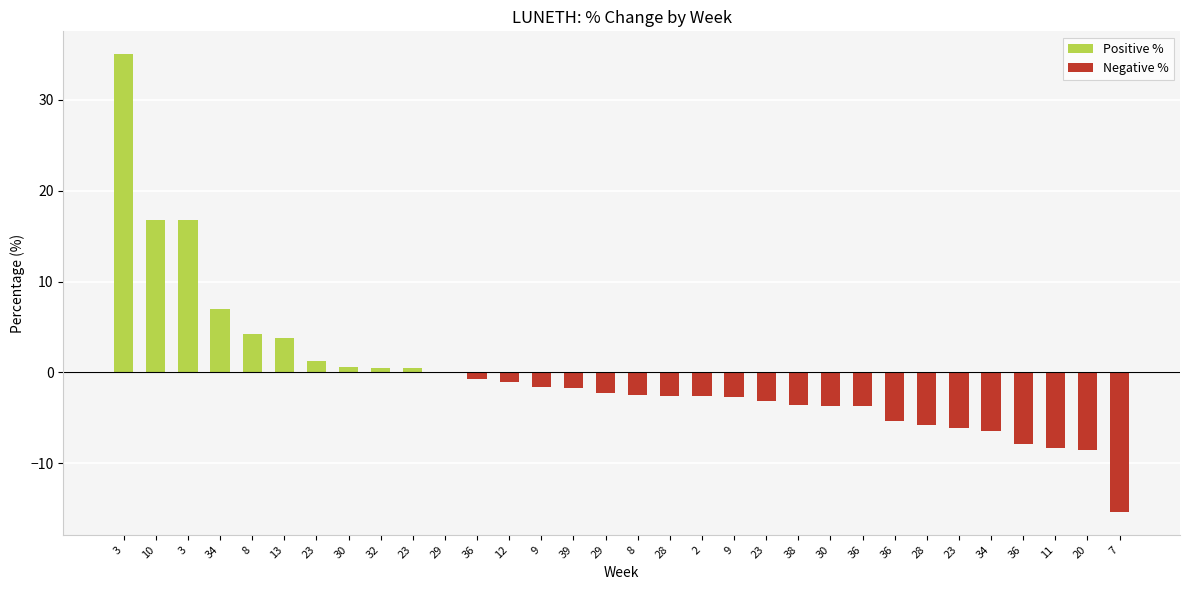

Reading left to right, list all the values displayed in this chart.

Positive %: 3=35.0	10=16.8	3=16.8	34=7.0	8=4.2	13=3.8	23=1.3	30=0.6	32=0.5	23=0.5	29=0.0	36=0.0	12=0.0	9=0.0	39=0.0	29=0.0	8=0.0	28=0.0	2=0.0	9=0.0	23=0.0	38=0.0	30=0.0	36=0.0	36=0.0	28=0.0	23=0.0	34=0.0	36=0.0	11=0.0	20=0.0	7=0.0
Negative %: 3=0.0	10=0.0	3=0.0	34=0.0	8=0.0	13=0.0	23=0.0	30=0.0	32=0.0	23=0.0	29=-0.1	36=-0.8	12=-1.1	9=-1.6	39=-1.8	29=-2.3	8=-2.5	28=-2.6	2=-2.6	9=-2.7	23=-3.2	38=-3.6	30=-3.7	36=-3.7	36=-5.4	28=-5.8	23=-6.1	34=-6.4	36=-7.9	11=-8.3	20=-8.6	7=-15.4